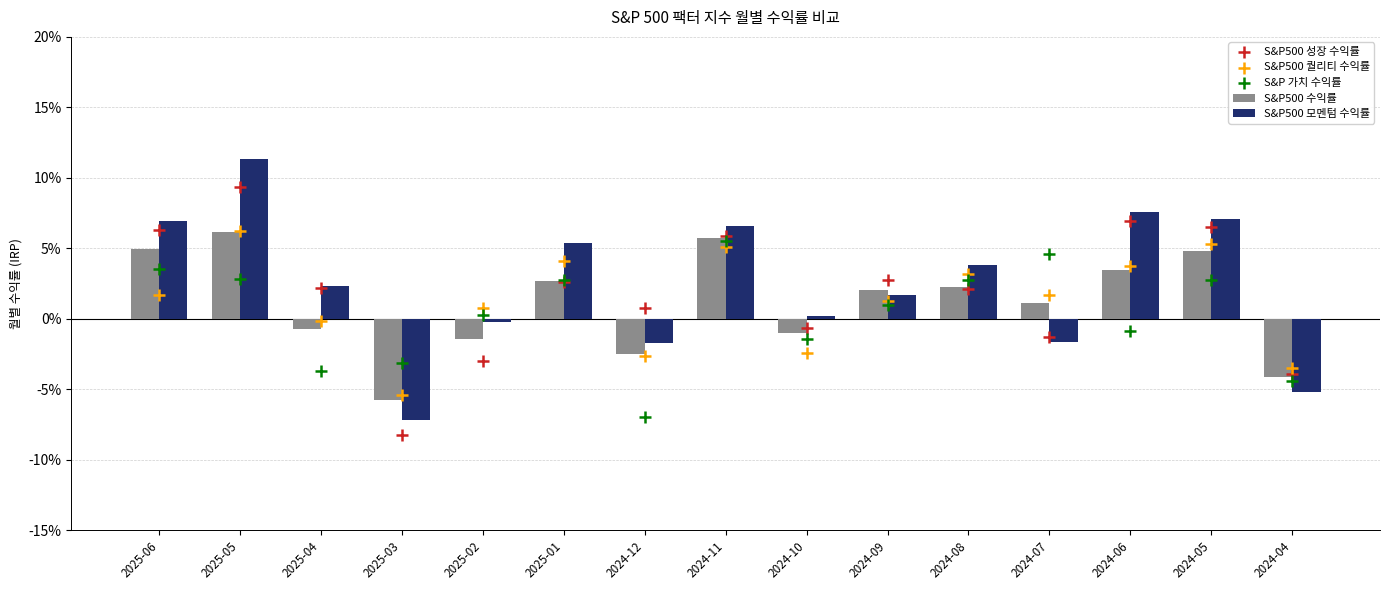

Which series has the widest spread of Y values?

S&P500 모멘텀 수익률